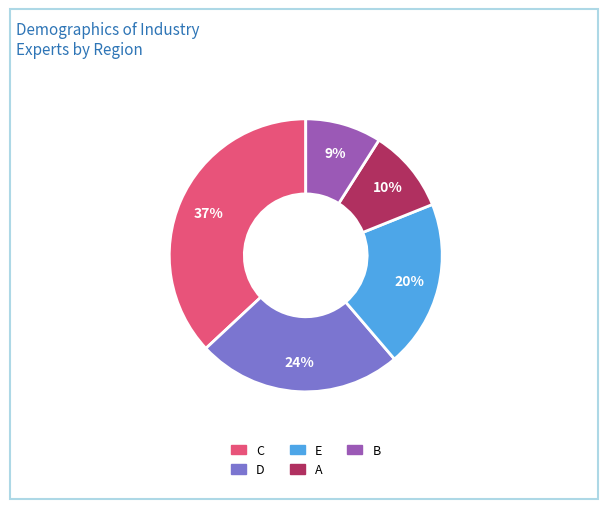

What percentage is the C slice, to the nearest percent?

37%